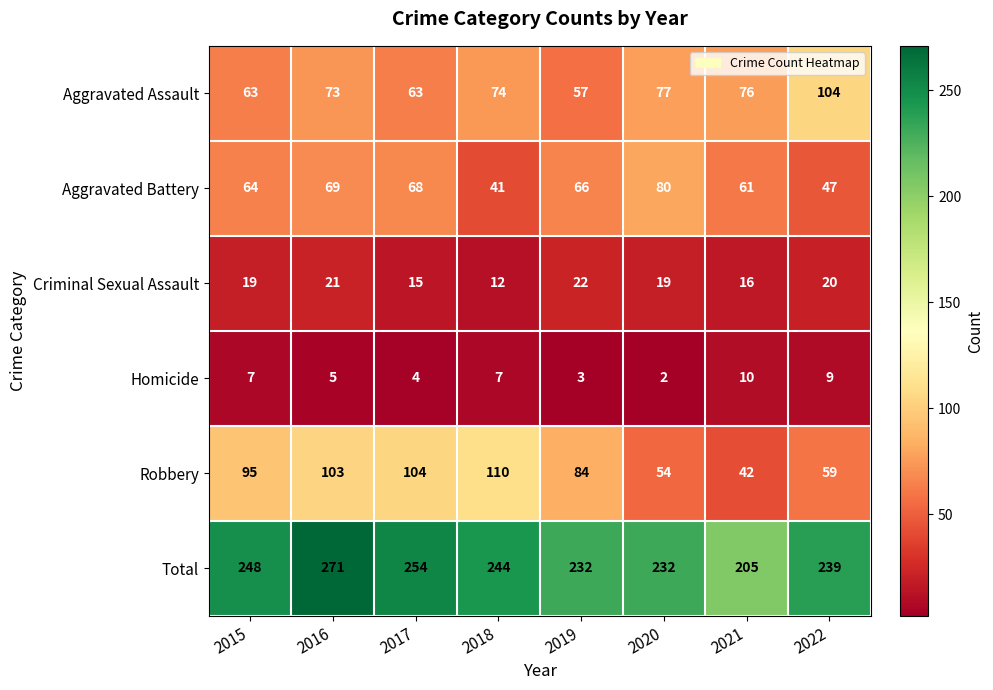

Which category has the lowest value across all series?

2020